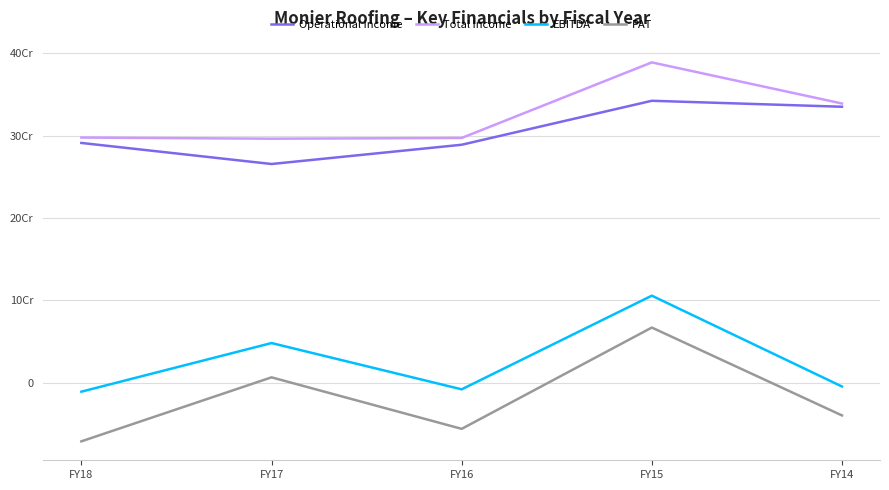

How many interior local peaks does the Operational Income series have?

1